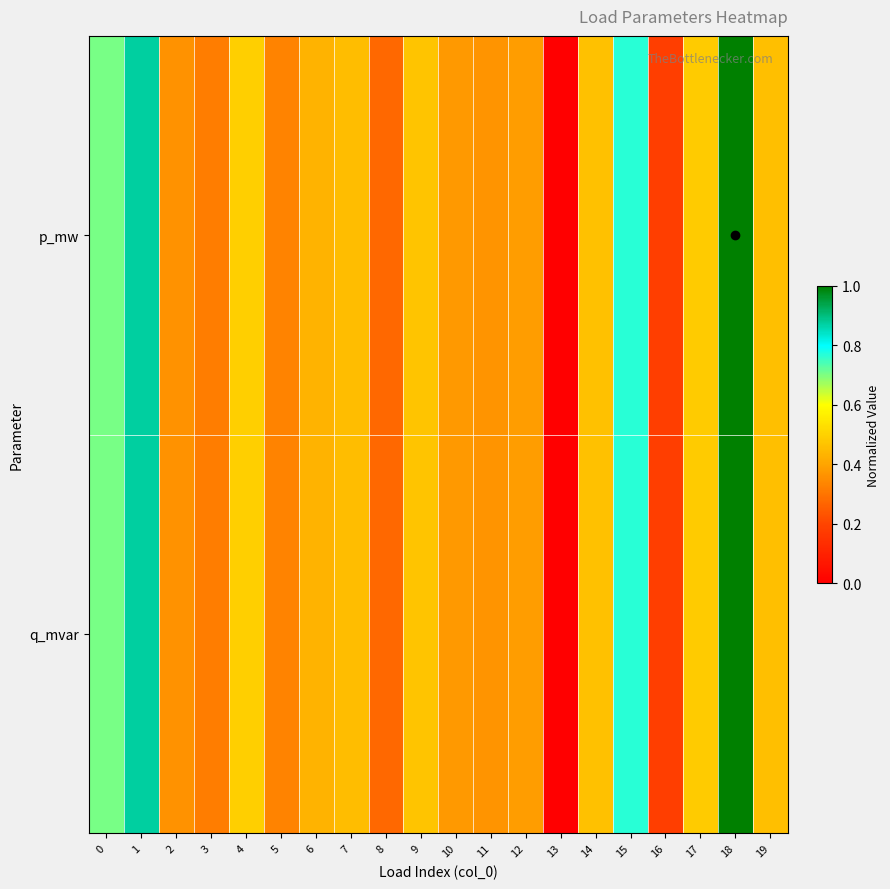

Reading left to right, list all the values displayed in this chart.

p_mw: 0=0.7	1=0.9	2=0.4	3=0.3	4=0.5	5=0.3	6=0.4	7=0.5	8=0.3	9=0.5	10=0.4	11=0.4	12=0.4	13=0.0	14=0.5	15=0.8	16=0.2	17=0.5	18=1.0	19=0.5
q_mvar: 0=0.7	1=0.9	2=0.4	3=0.3	4=0.5	5=0.3	6=0.4	7=0.5	8=0.3	9=0.5	10=0.4	11=0.4	12=0.4	13=0.0	14=0.5	15=0.8	16=0.2	17=0.5	18=1.0	19=0.5